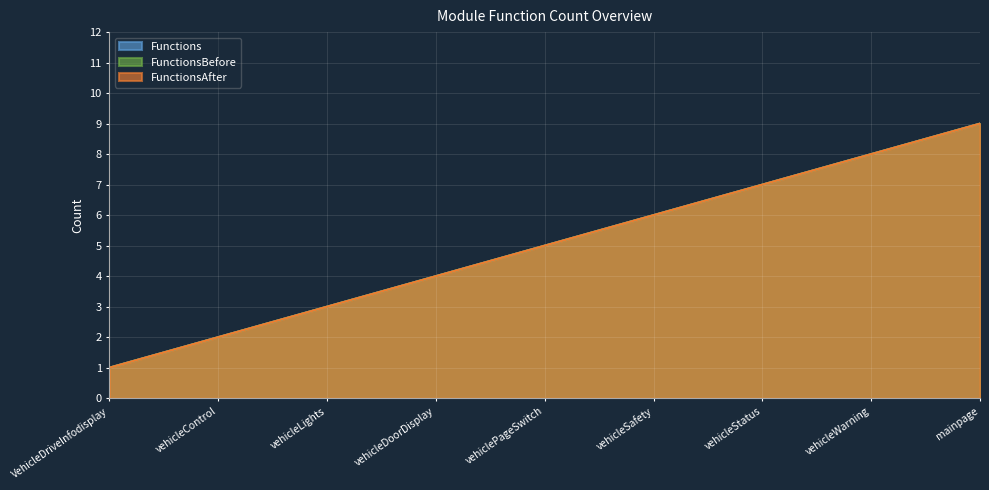

The Functions series shows 5 at vehiclePageSwitch. True or false?

True